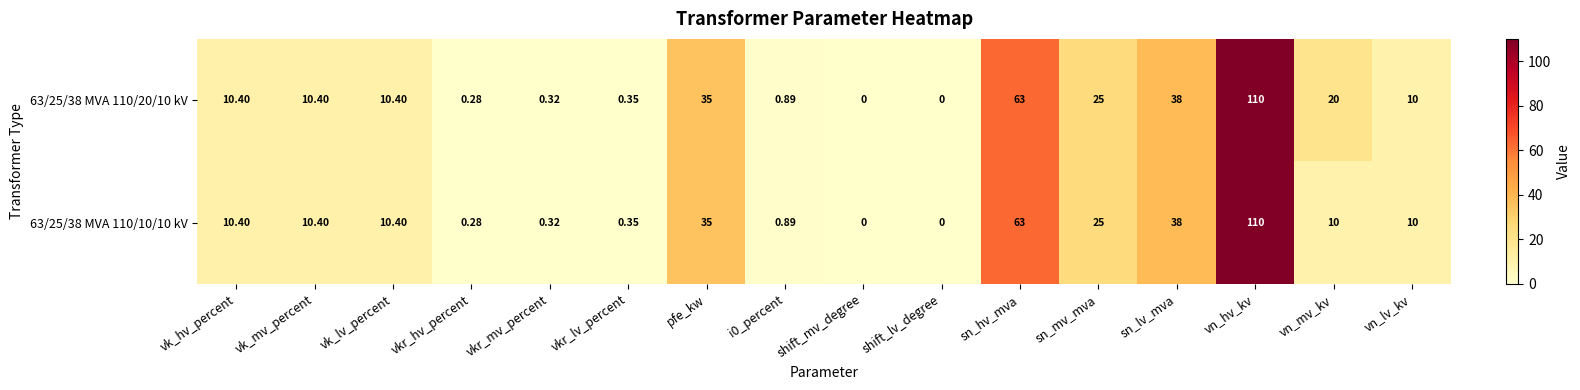

At which category is the sum across all series the highest?

vn_hv_kv